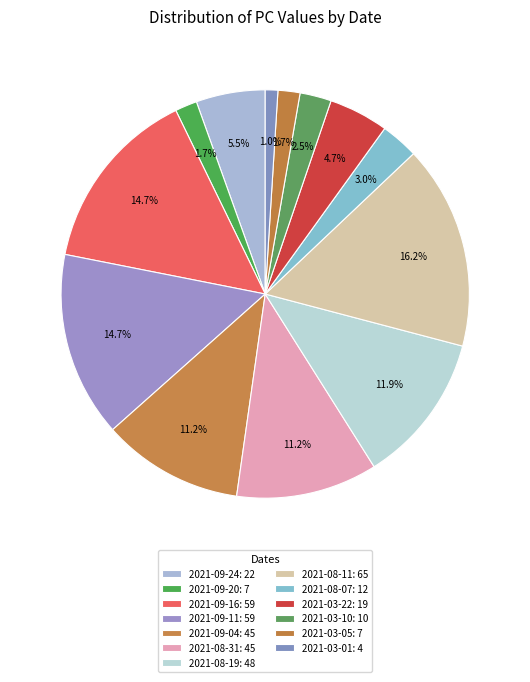

How many slices are in this pie chart?

13